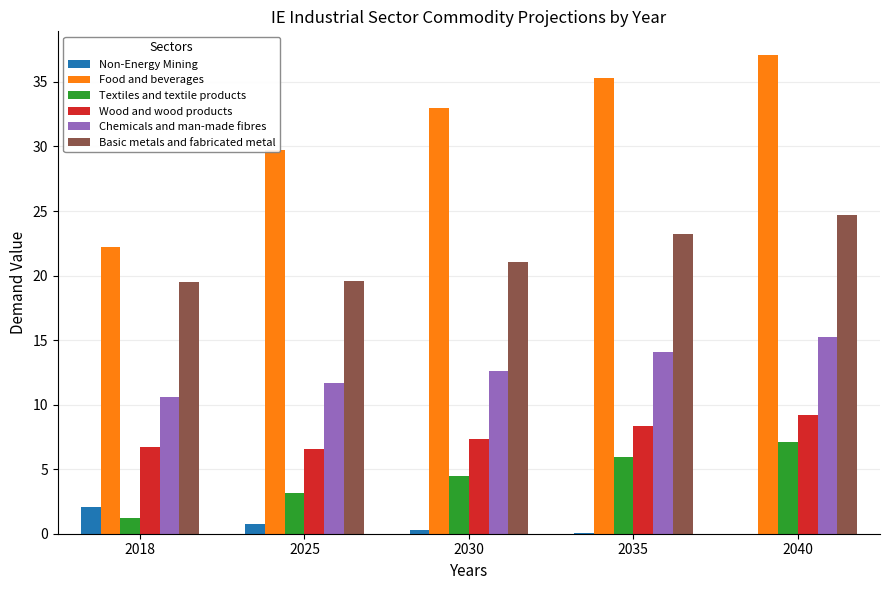

Which series has the largest total across all categories?

Food and beverages